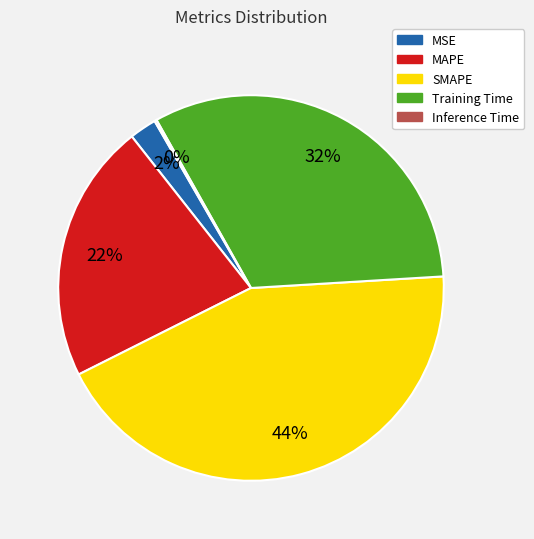

To the nearest percent, what percentage of the pie is MSE?

2%